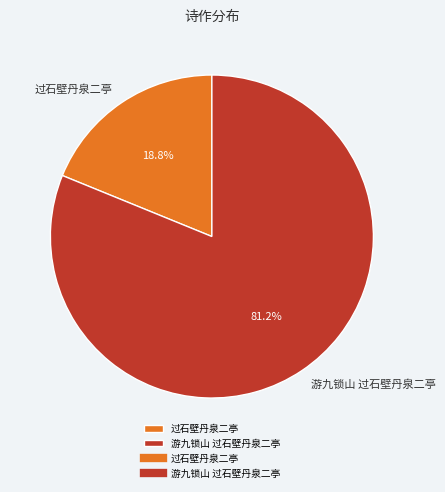

How many segments does this pie chart have?

2